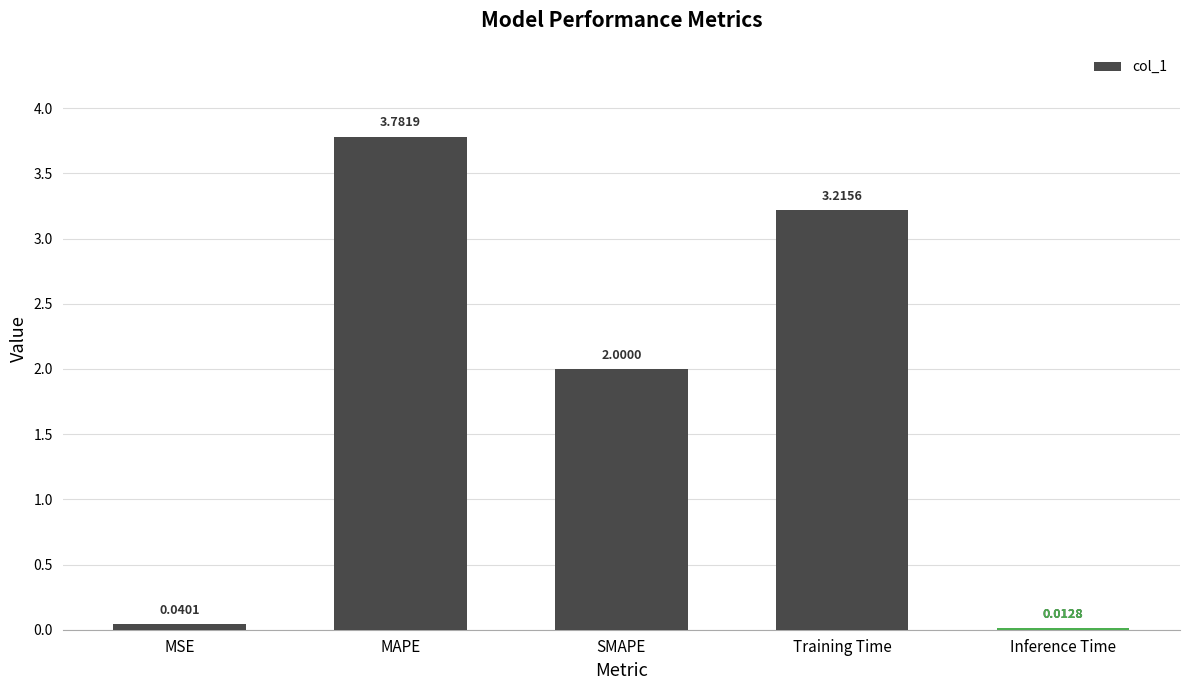

What is the difference between the values at MAPE and SMAPE?

1.8